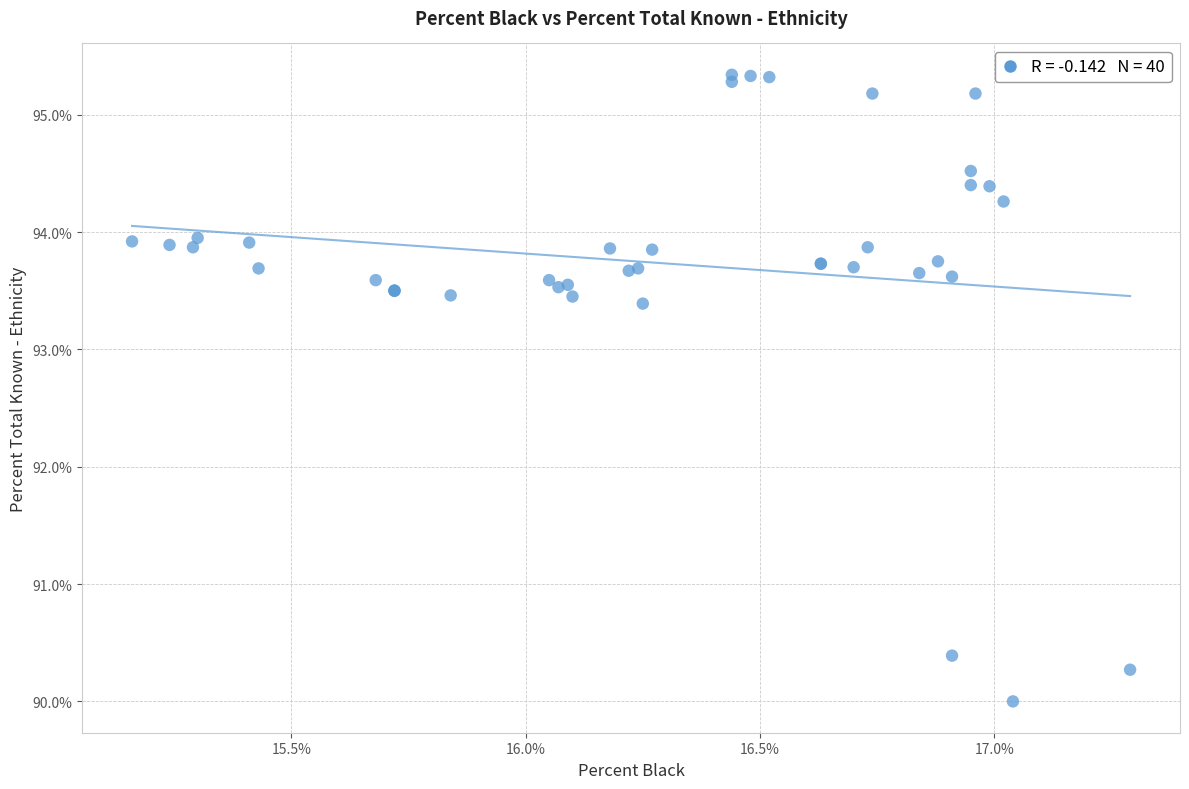

What Y value in the scatter plot is closest to 92?

93.4